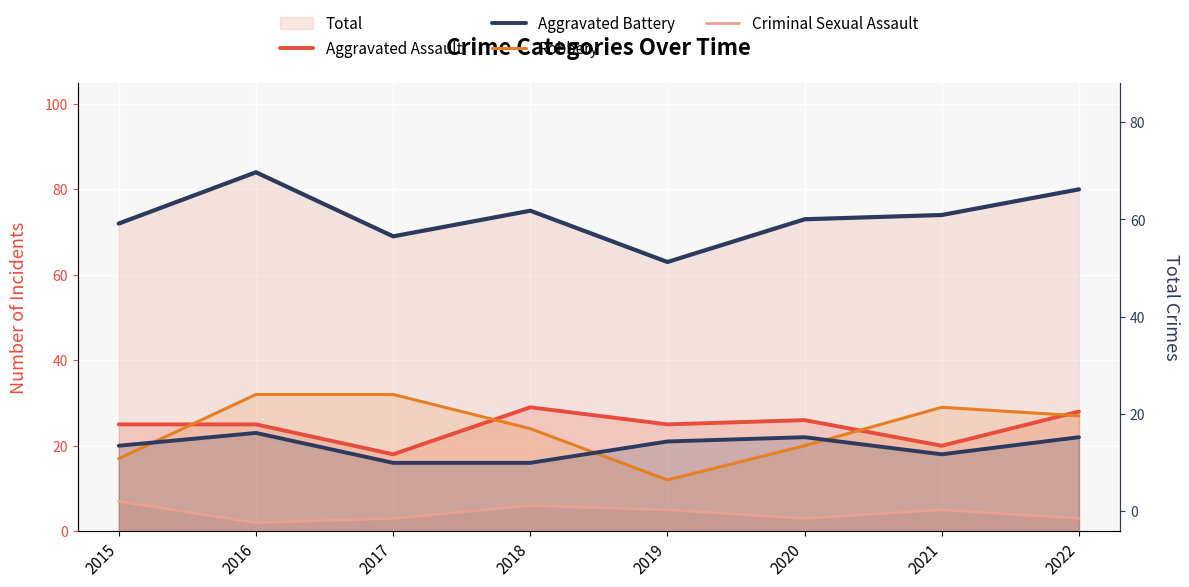

At which label is Criminal Sexual Assault closest to 4?

2017